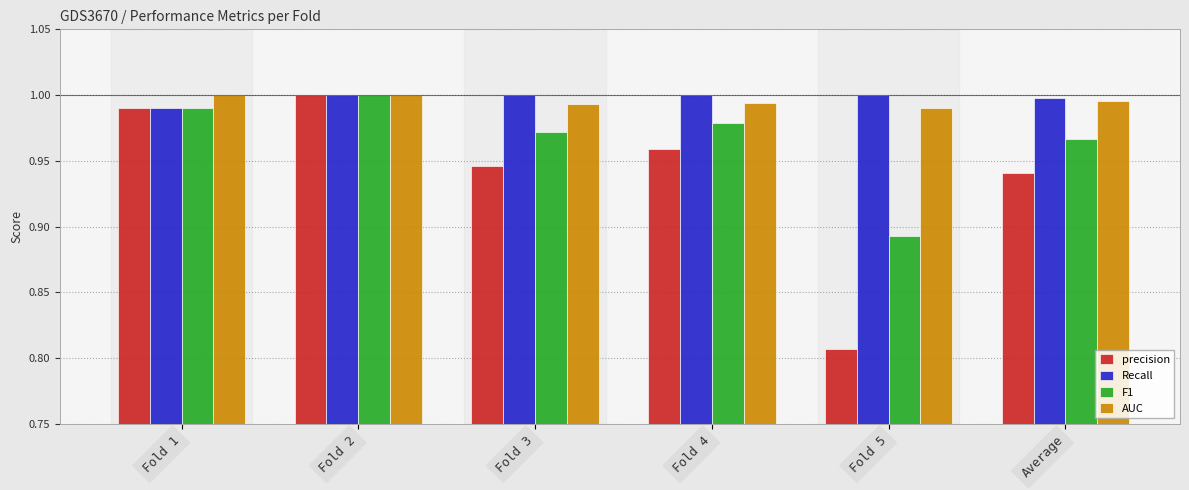

Which series has the widest spread of values?

precision